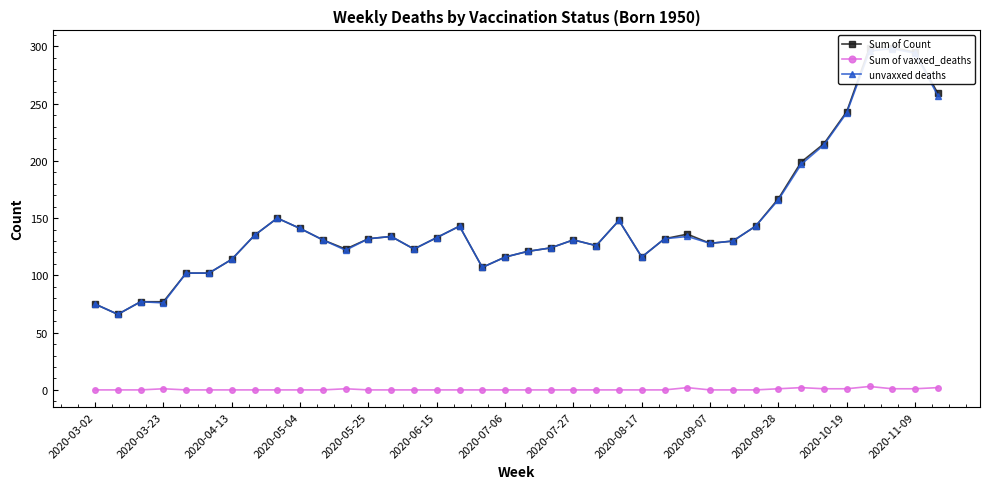

Which series has the largest total across all categories?

Sum of Count